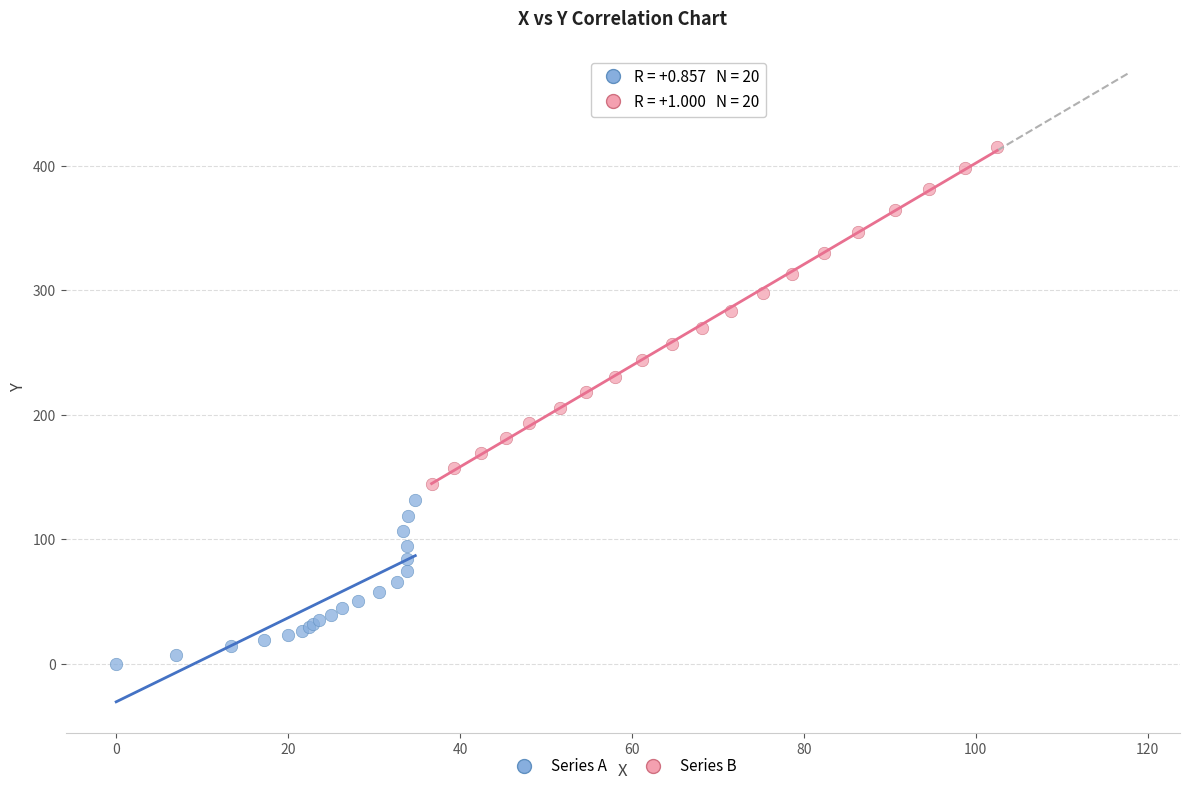

Which series reaches the minimum Y coordinate?

Series A